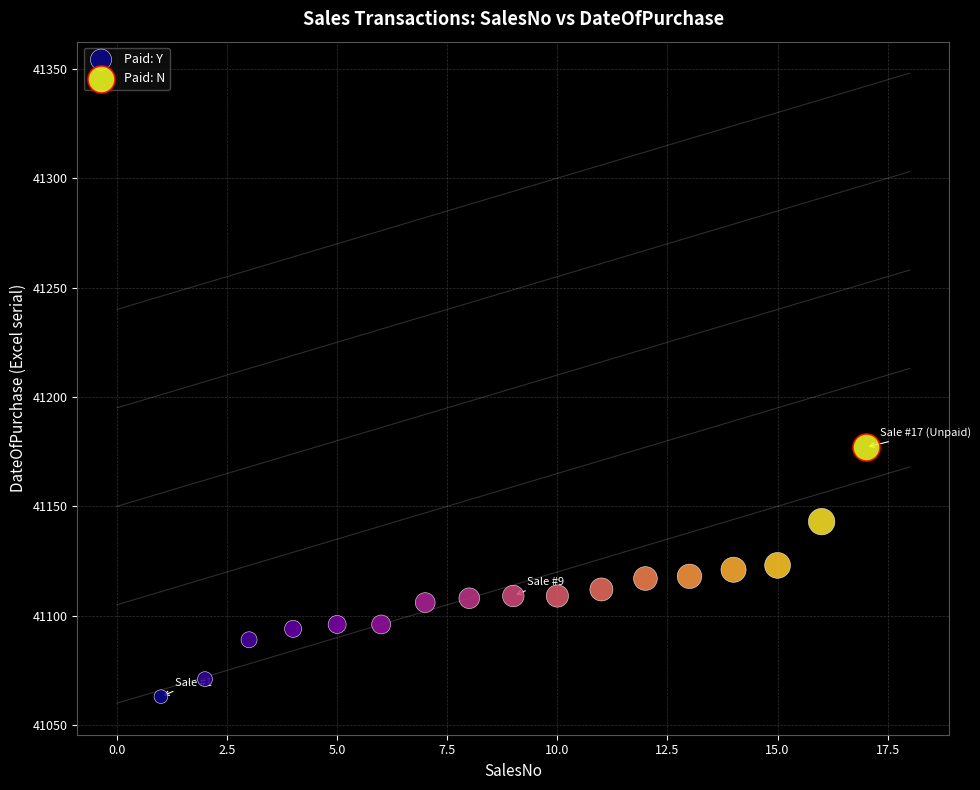

What are all the series names shown in the legend?

Paid: Y, Paid: N